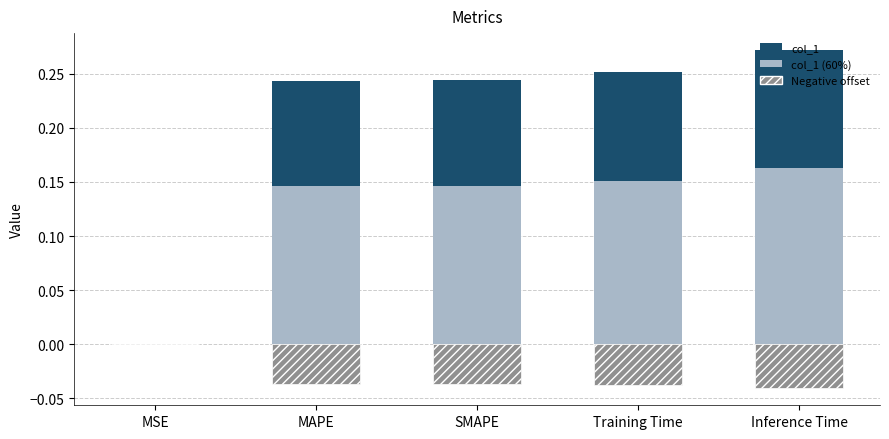

Where is the data nearest to the value 0?

MSE